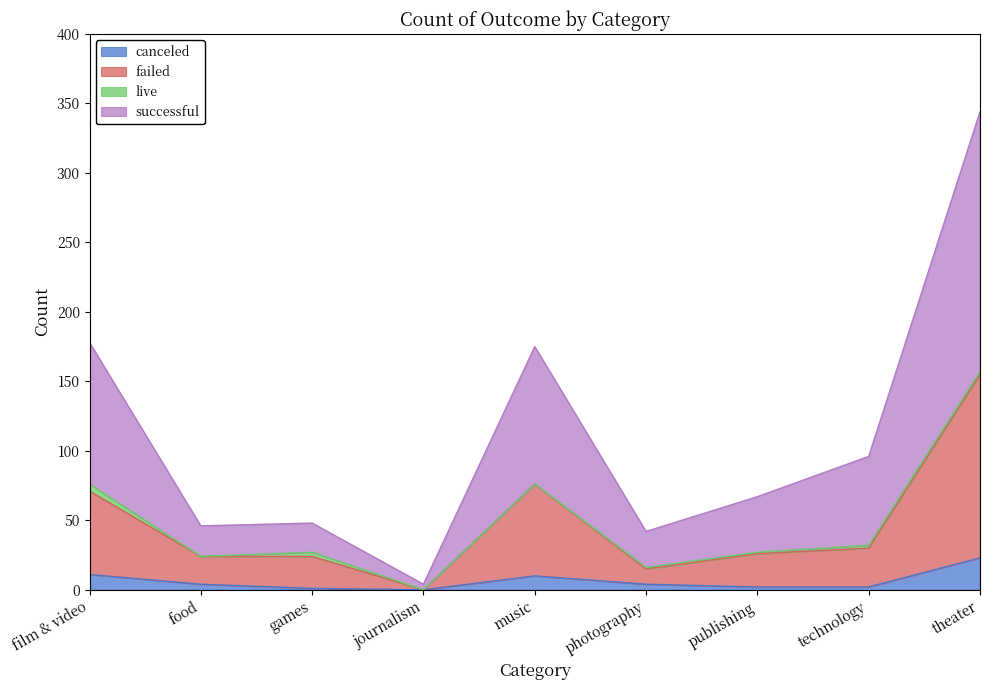

The value of canceled at music is 10. True or false?

True